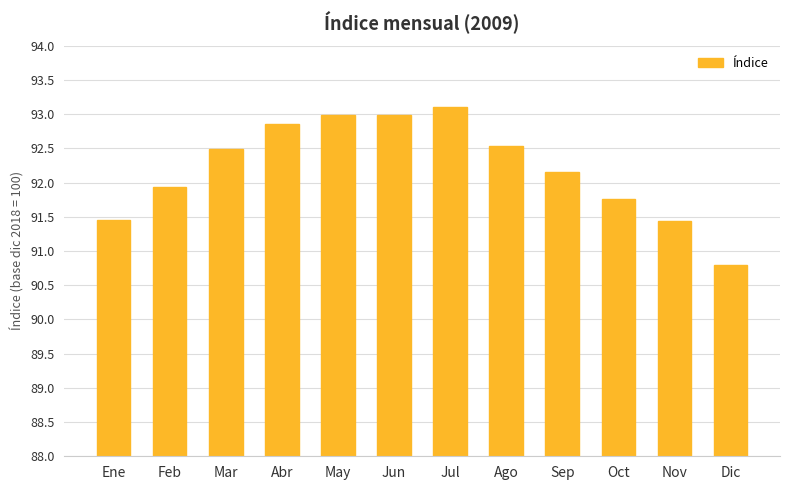

How many values are below 92?

5